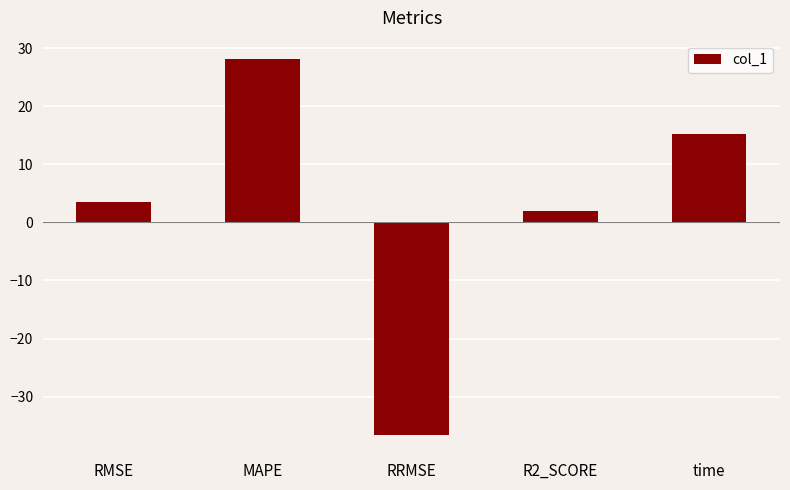

List the labels in order of value, smallest first.

RRMSE, R2_SCORE, RMSE, time, MAPE